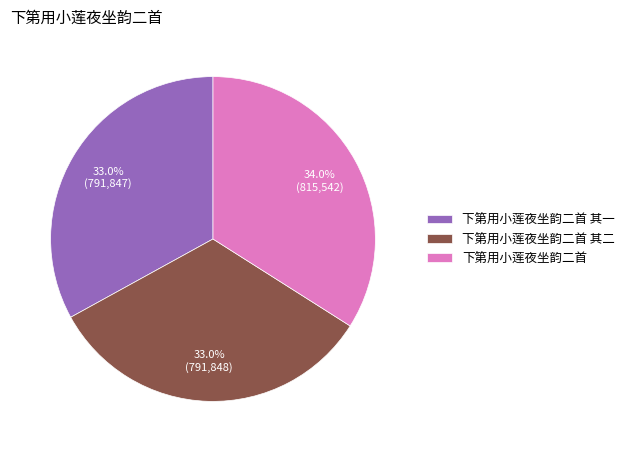

What is the largest slice in the pie chart?

下第用小莲夜坐韵二首